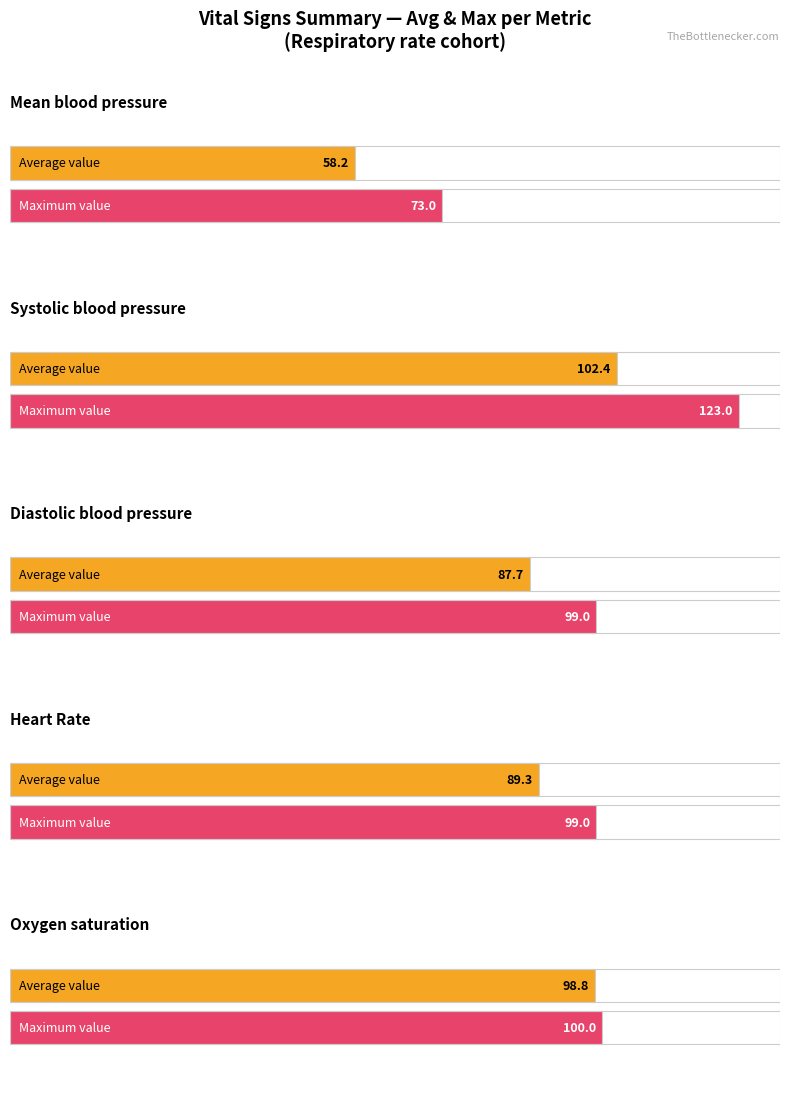

The Heart Rate series shows 57 at 20. True or false?

False